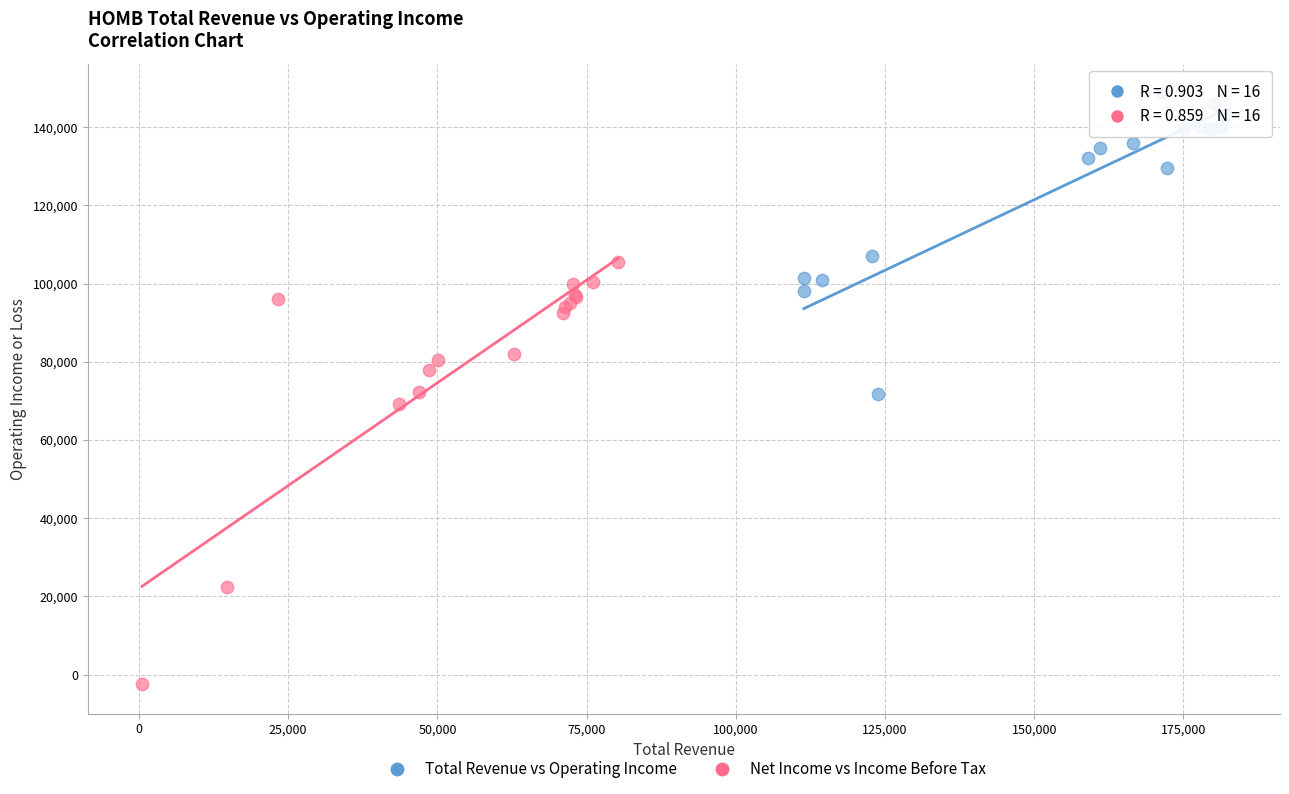

Which series contains the lowest Y value?

Net Income vs Income Before Tax